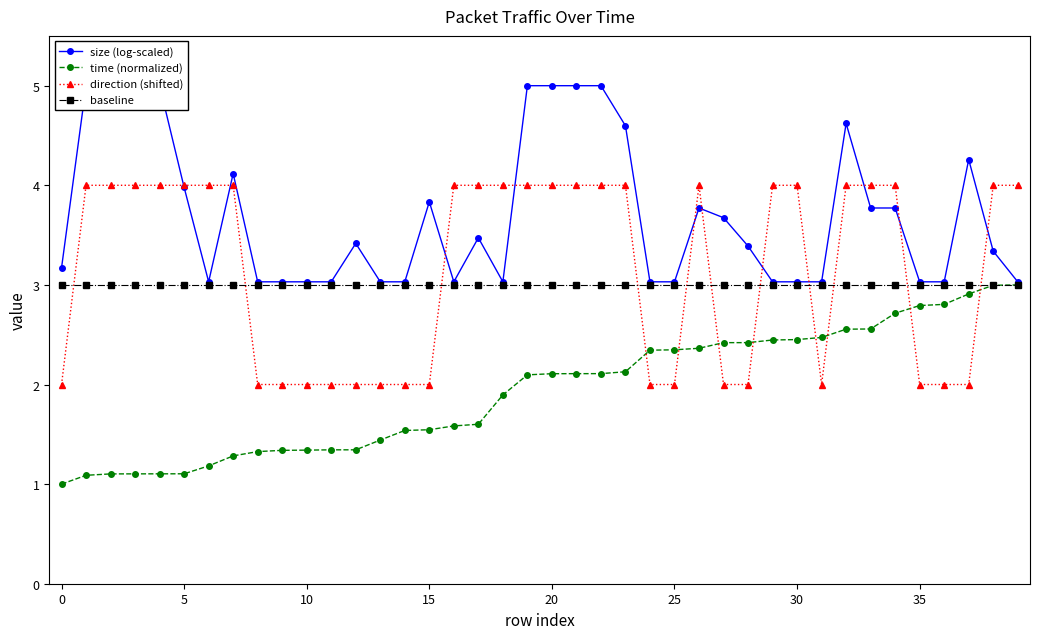

True or false: size (log-scaled) has a value of 3.0 at 39.

True